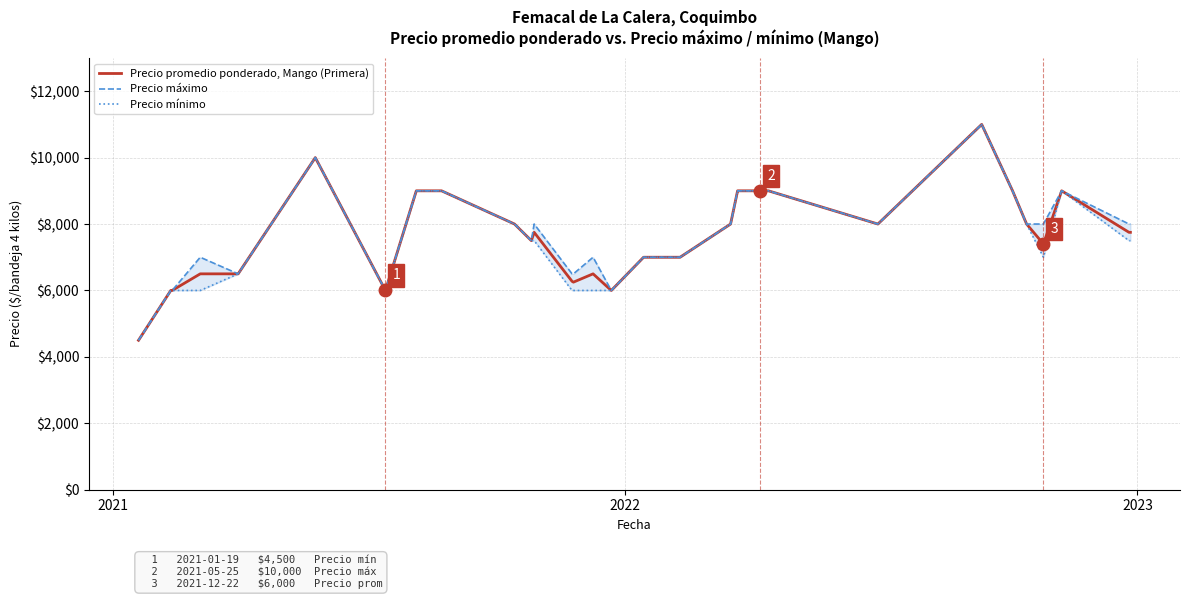

Is this an area chart (filled region under the line)?

No